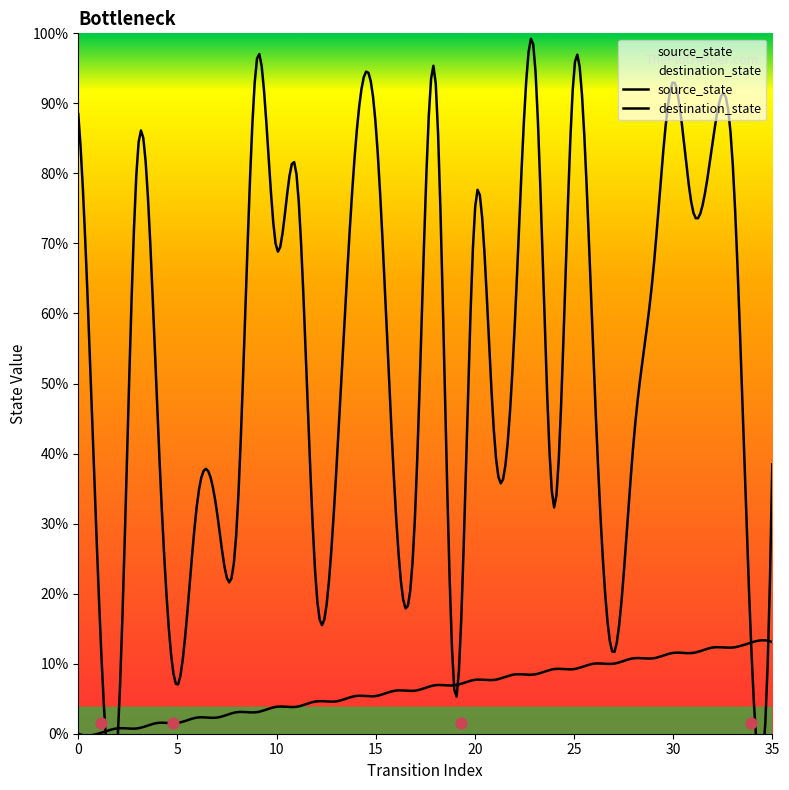

Which series has the widest spread of Y values?

destination_state